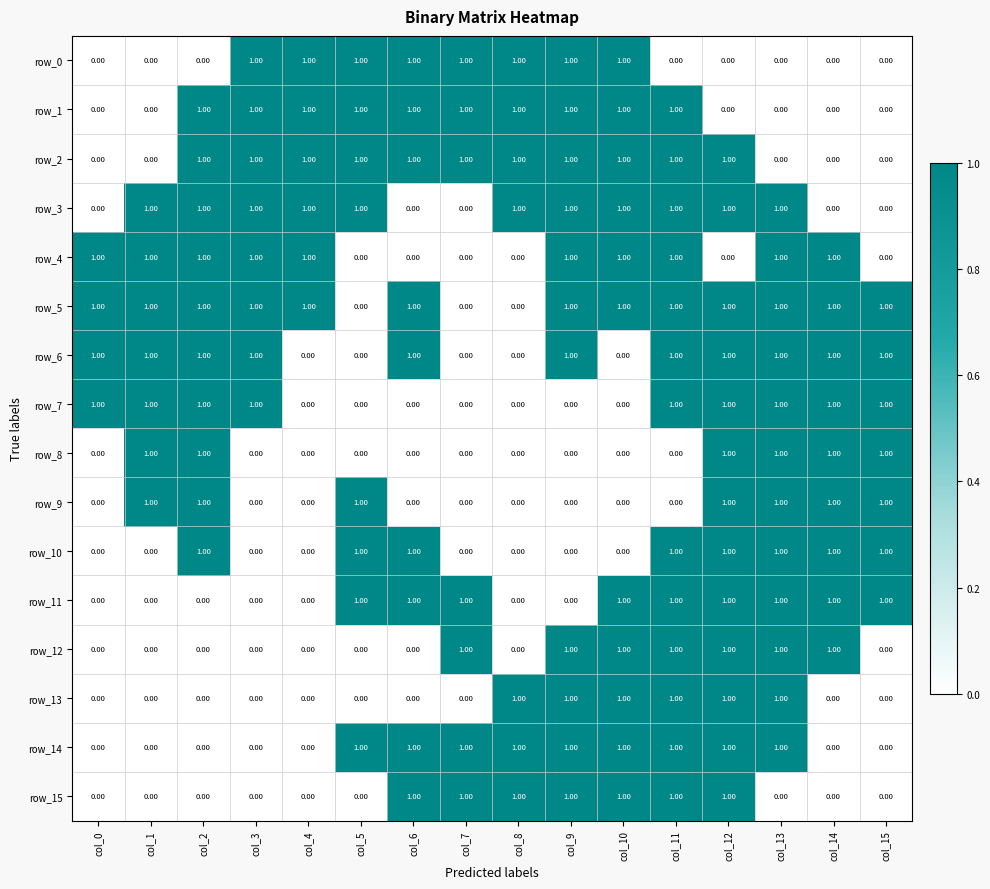

Is it true that row_12 equals 1 at col_3?

False